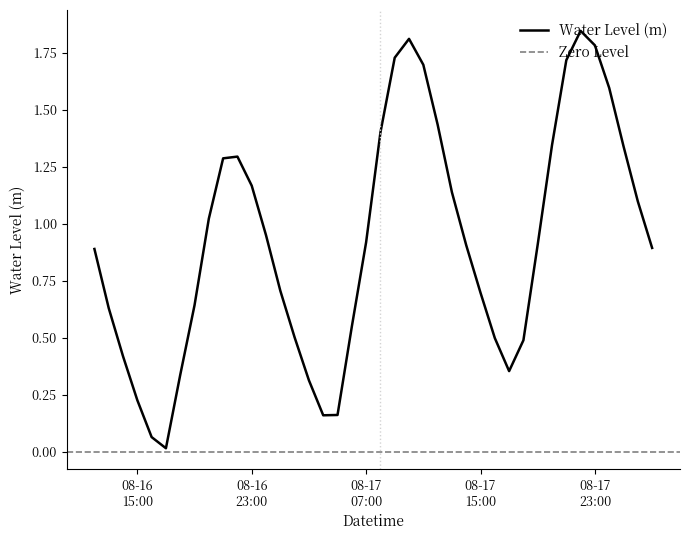

What is the sum of all values?

36.9